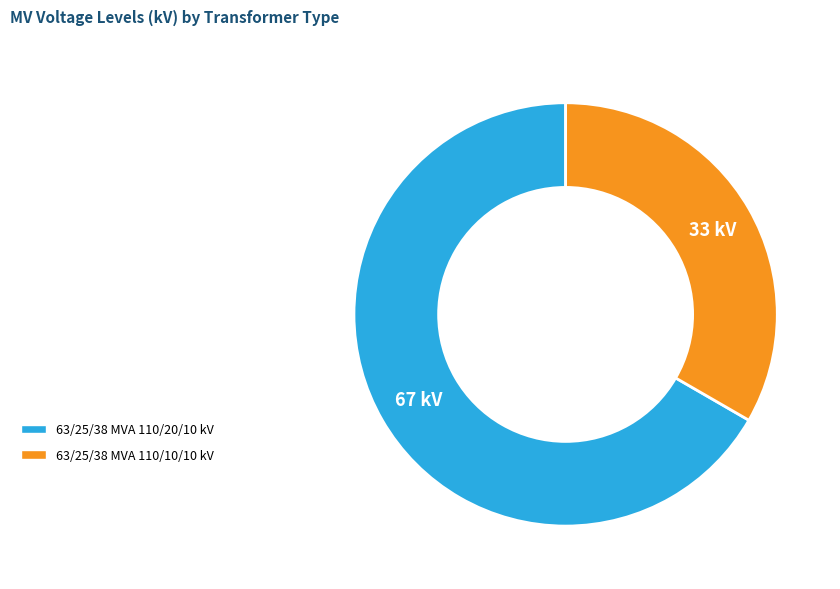

Is it true that 63/25/38 MVA 110/10/10 kV is 43% of the pie?

False